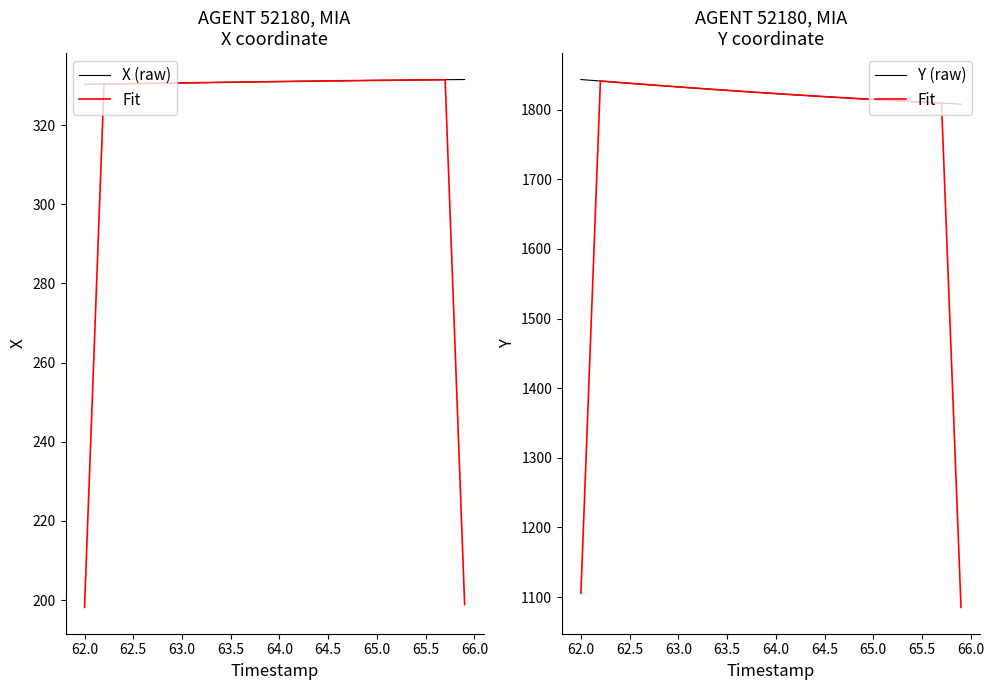

How many values in the Fit series exceed 1822?

20